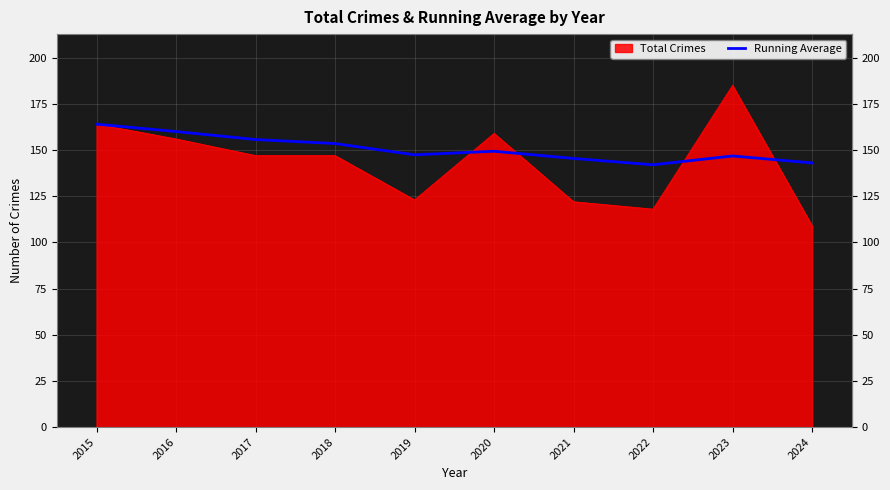

What is the total value across all series at 2018?

300.5